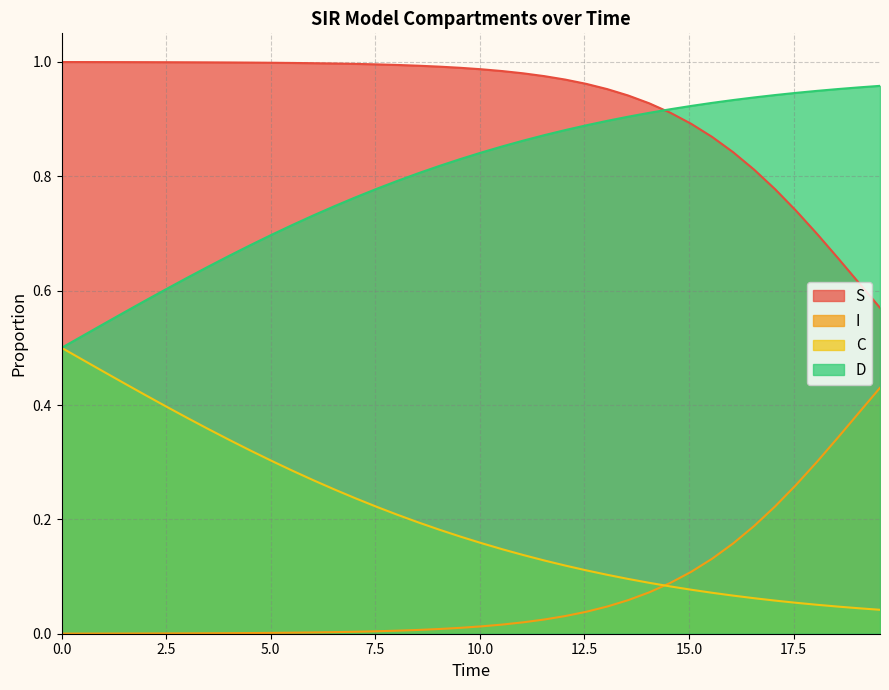

True or false: C and S intersect in this chart.

False